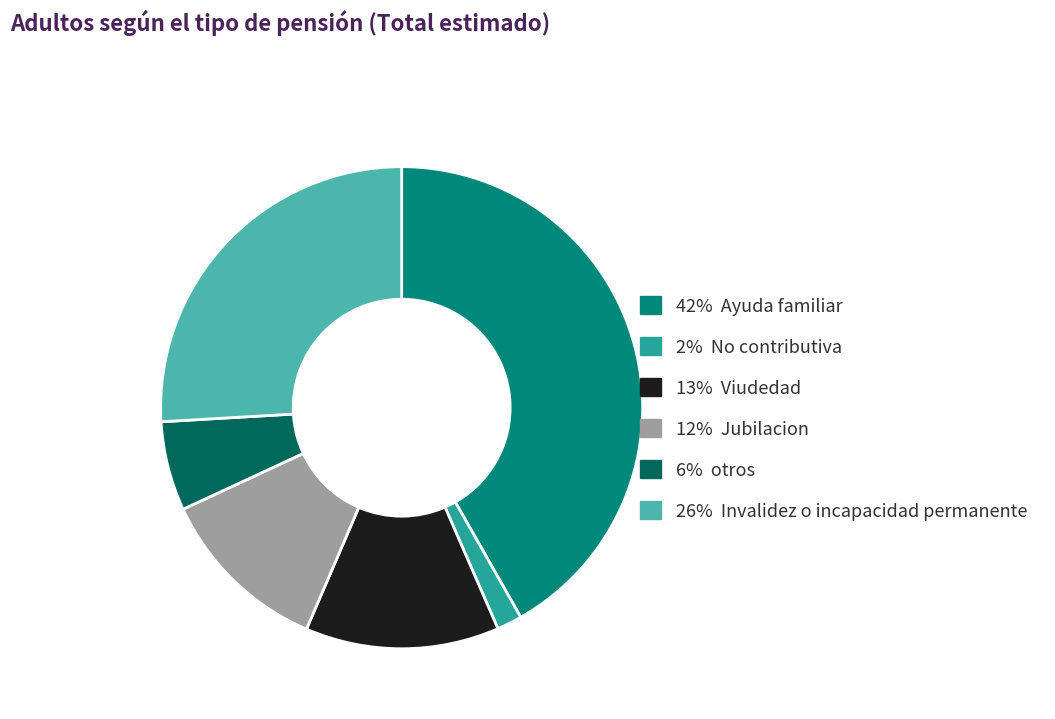

Is there a majority slice in this chart?

No